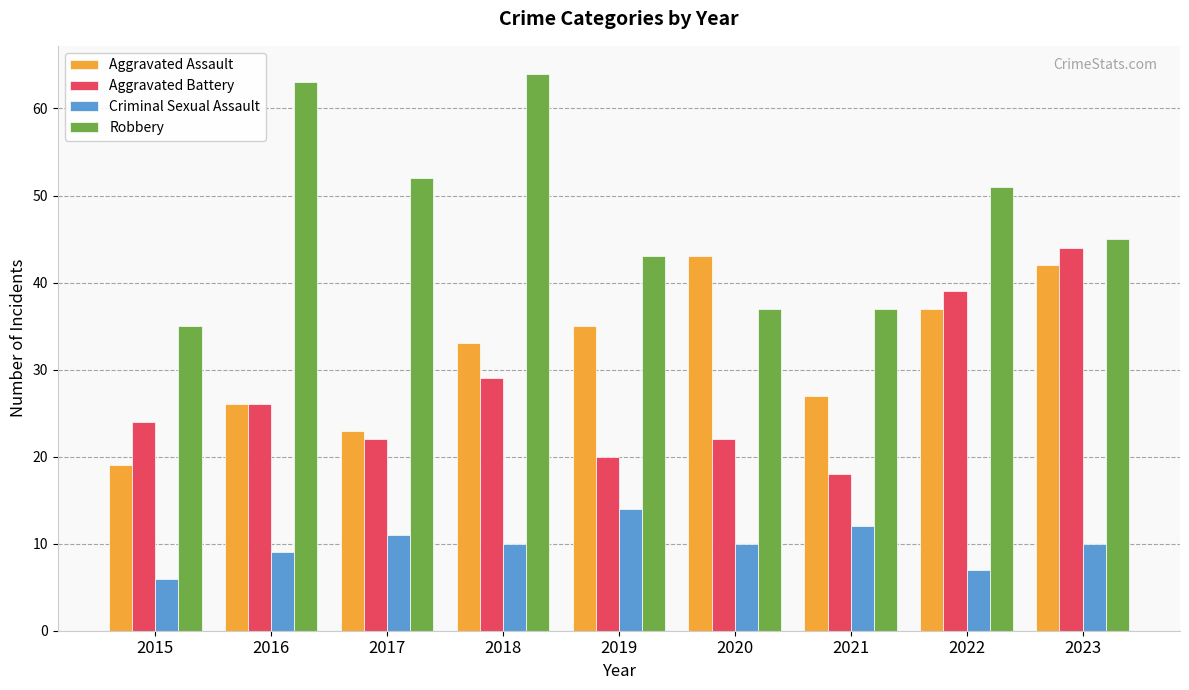

What is the approximate value of Criminal Sexual Assault at 2017?

11